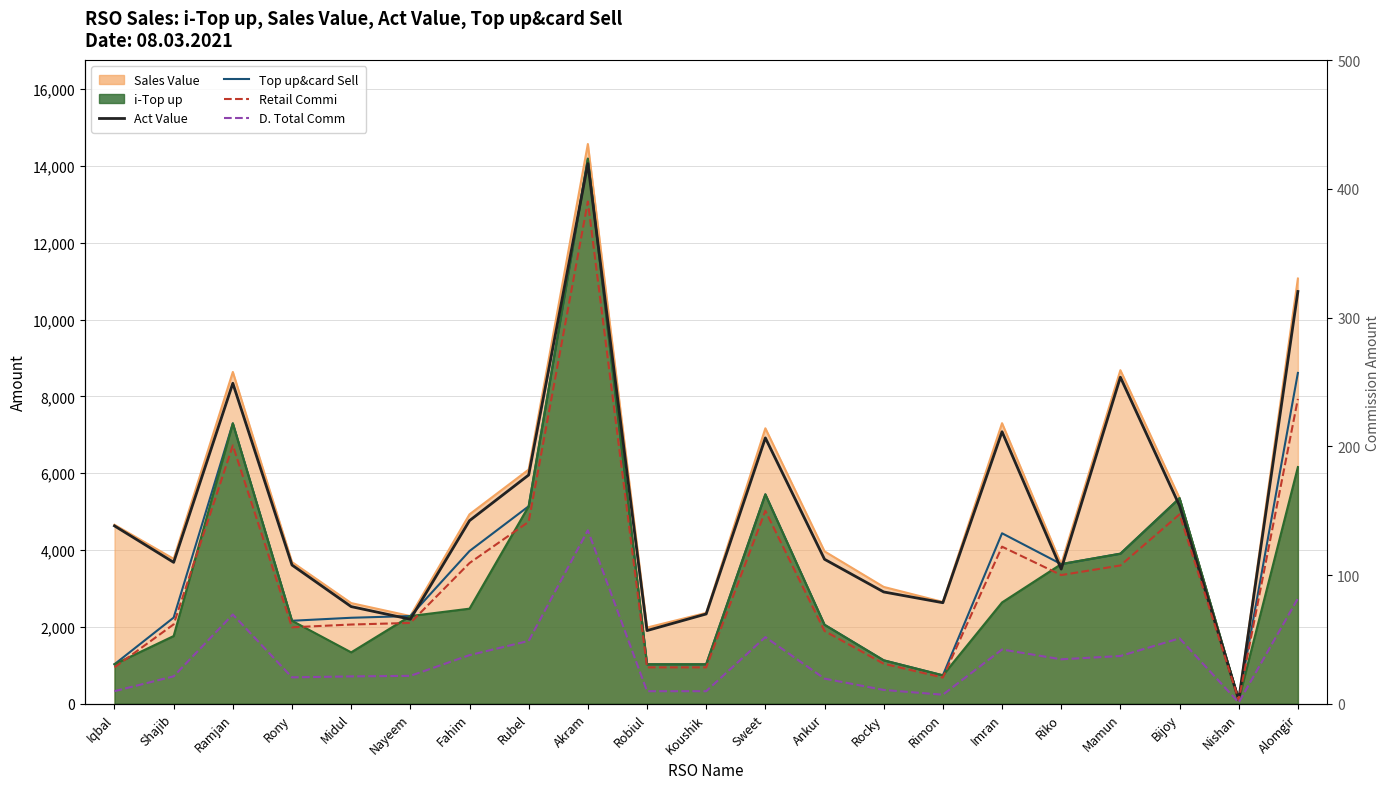

True or false: D. Total Comm and Retail Commi intersect in this chart.

False